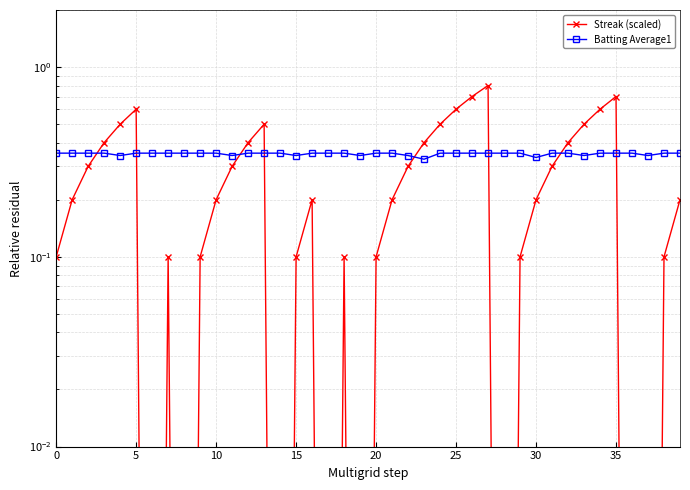

True or false: Batting Average1 has more than 1 interior local peaks.

False